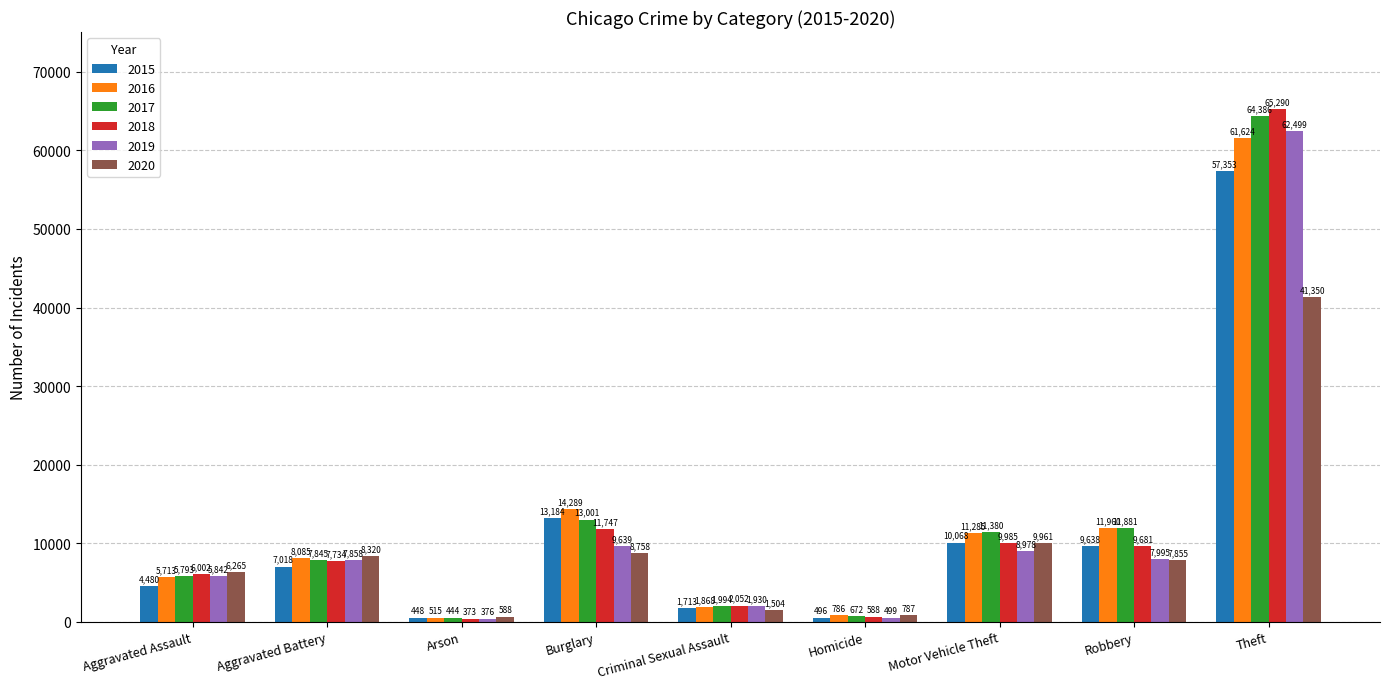

What is the difference between the highest and lowest values at Burglary?

5531